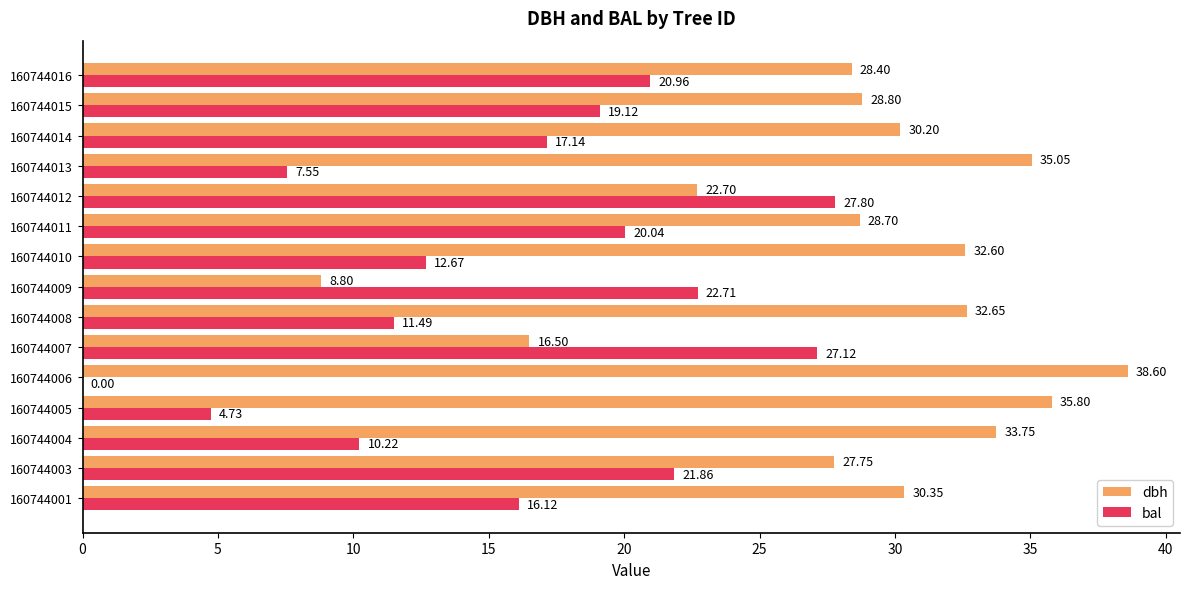

What is the sum of the bal values at 160744009 and 160744006?

22.7